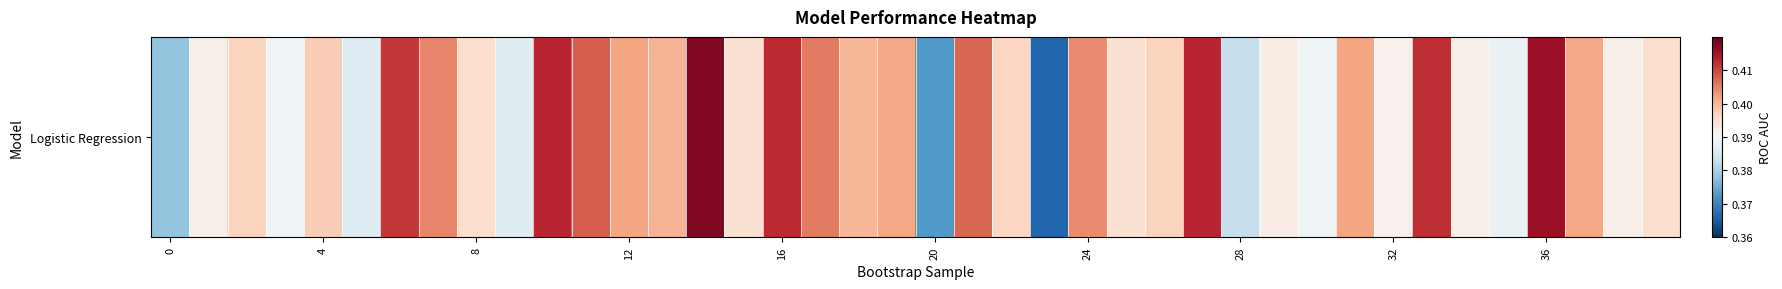

True or false: the data shows 0.1 at 28.

False